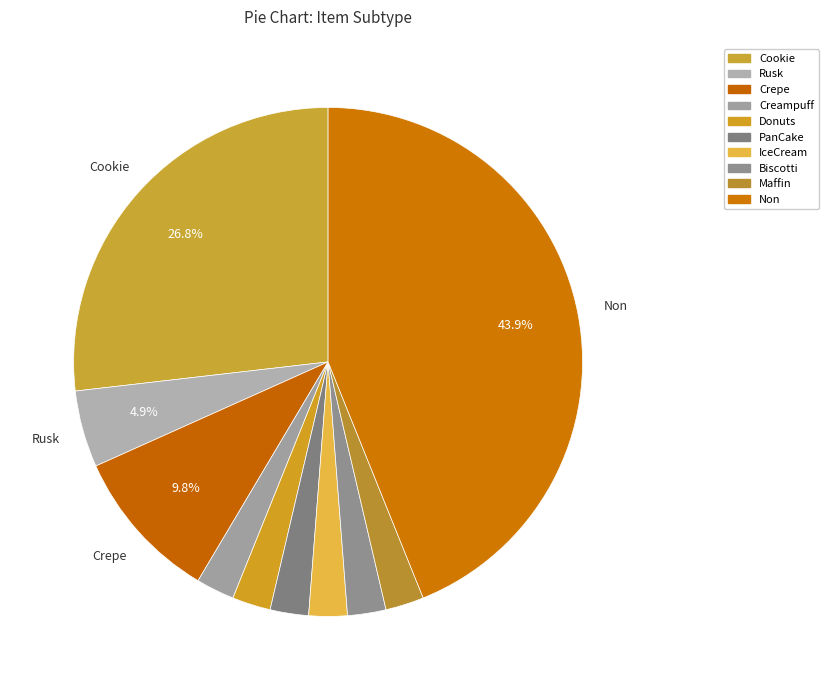

To the nearest percent, what is the average slice percentage?

10%